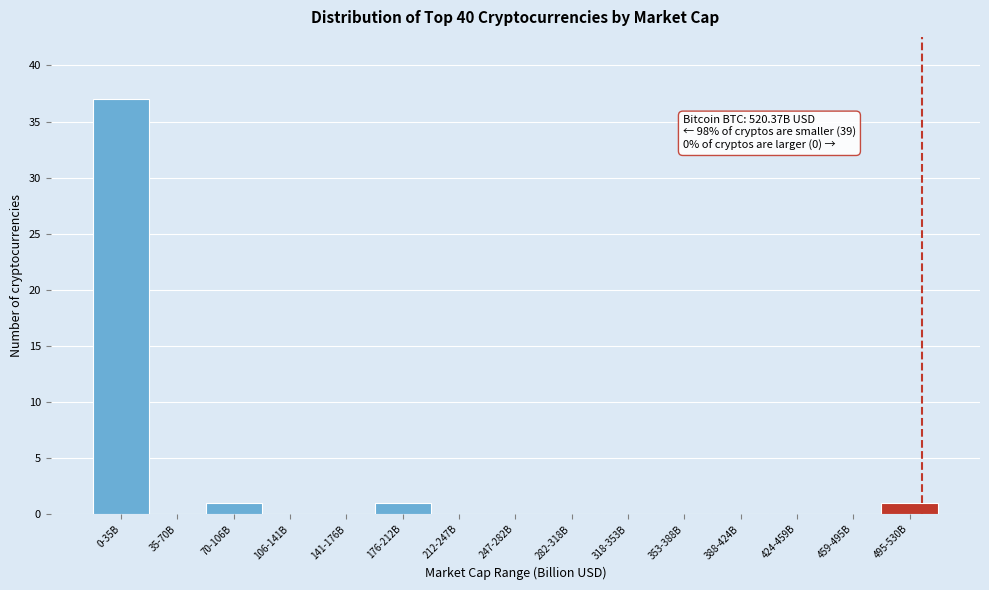

Reading left to right, list all the values displayed in this chart.

0-35B=37	35-70B=0	70-106B=1	106-141B=0	141-176B=0	176-212B=1	212-247B=0	247-282B=0	282-318B=0	318-353B=0	353-388B=0	388-424B=0	424-459B=0	459-495B=0	495-530B=1